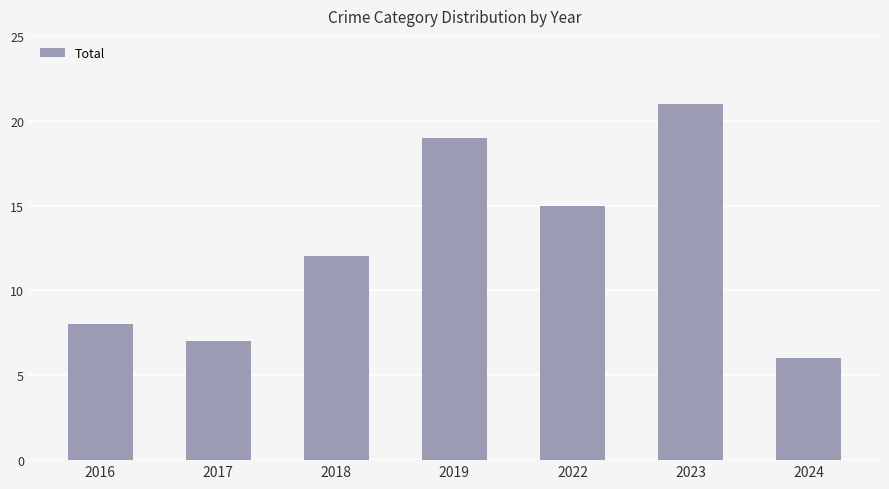

Is it true that the value at 2022 is 24?

False